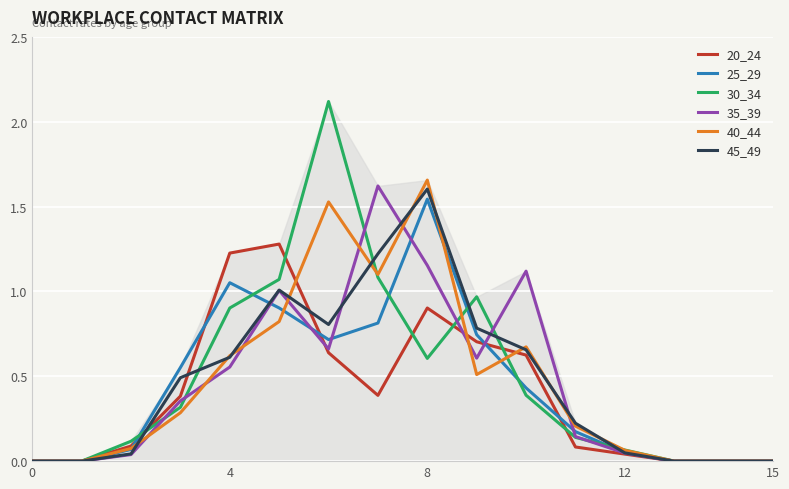

Does the chart display data point markers on the line(s)?

No